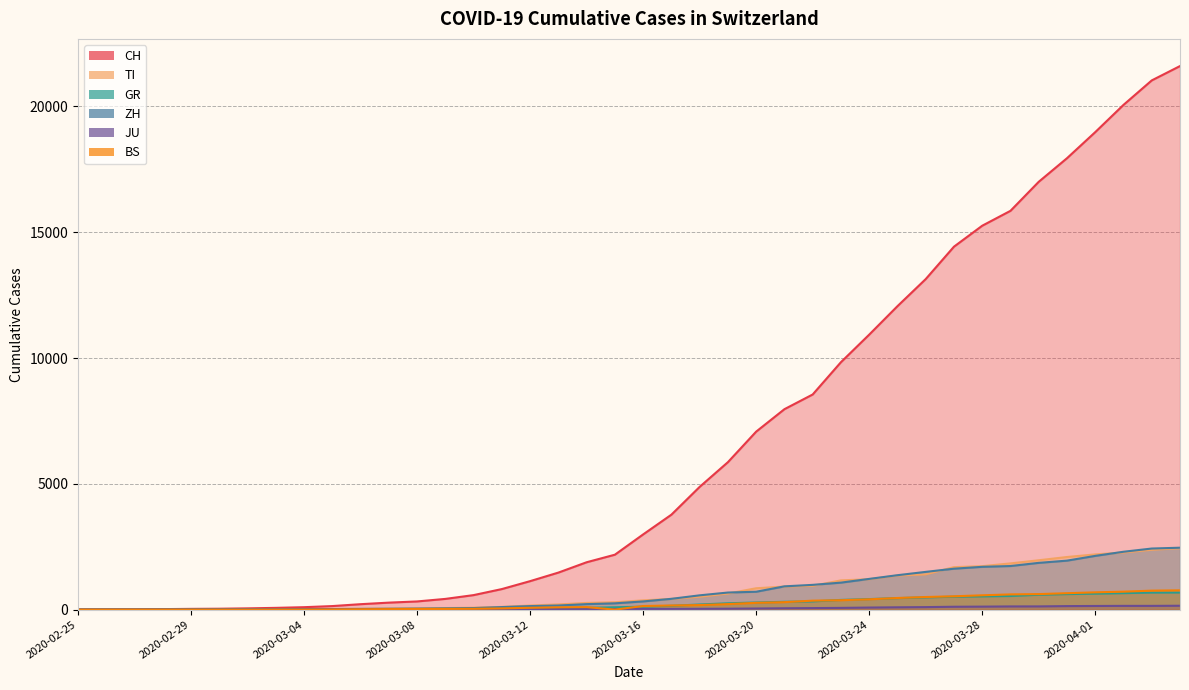

What is the label of the 27th point from the left?

2020-03-22